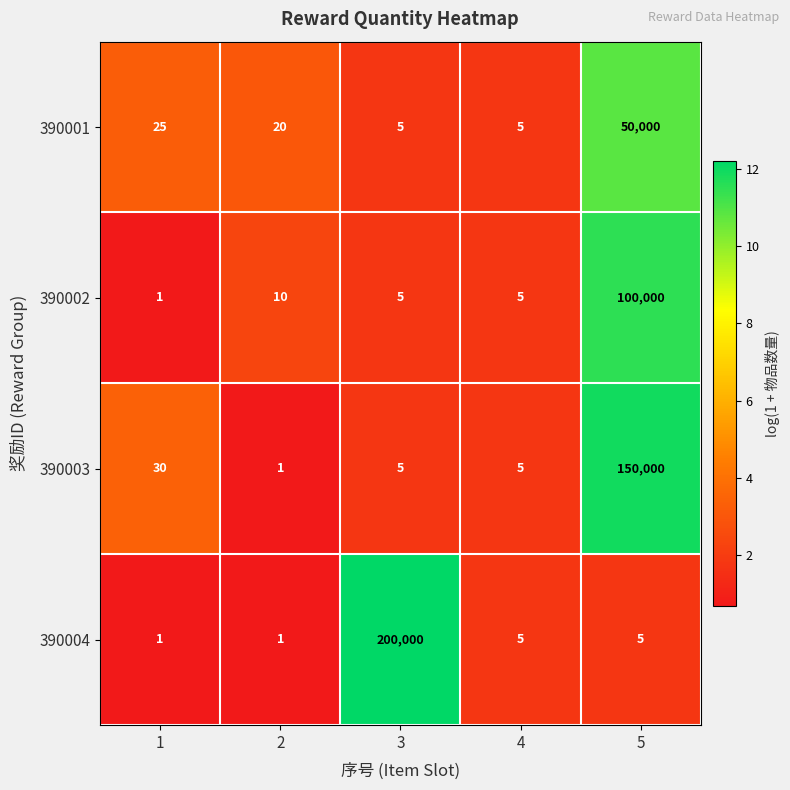

Reading right to left, transcribe all the data shown in this chart.

390001: 50000	5	5	20	25
390002: 100000	5	5	10	1
390003: 150000	5	5	1	30
390004: 5	5	200000	1	1